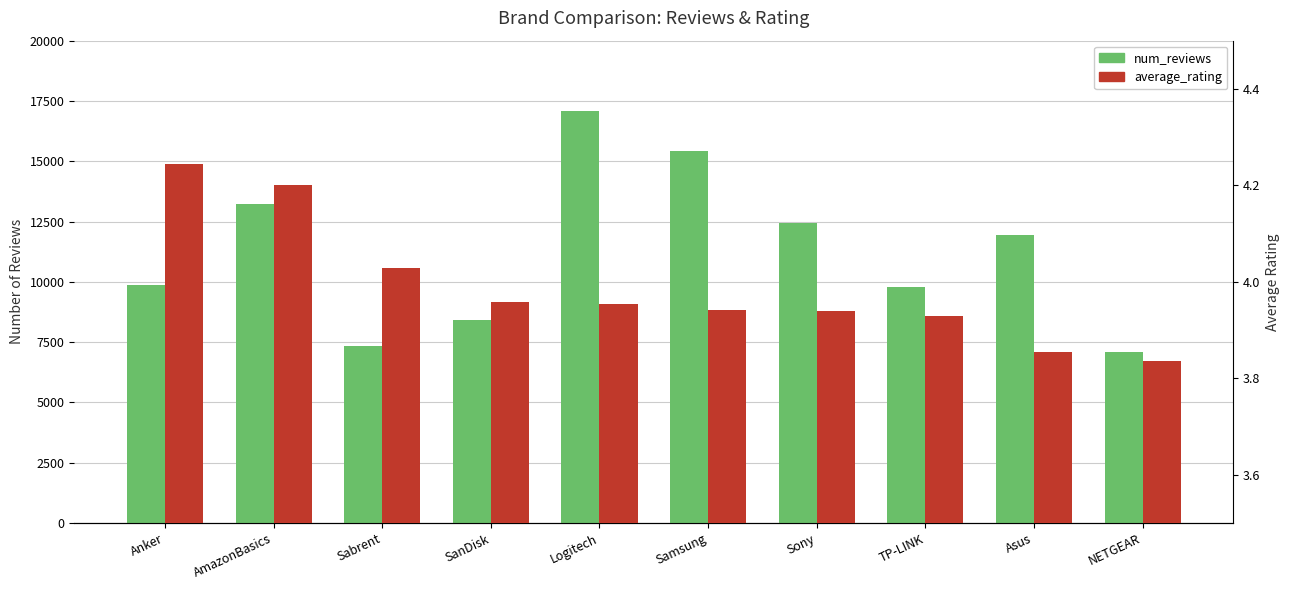

The value of num_reviews at AmazonBasics is 13213.0. True or false?

True